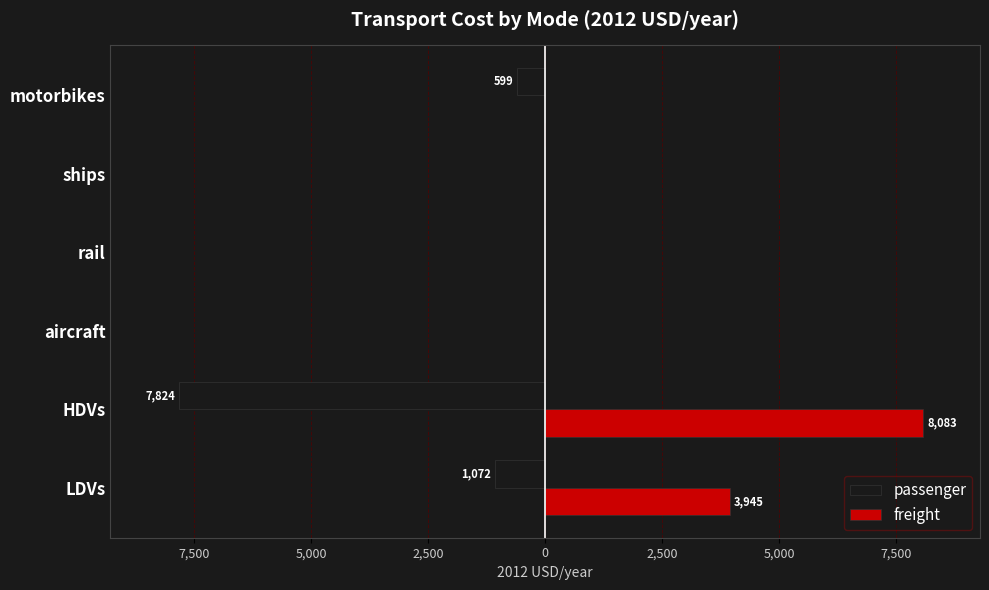

What are all the series names shown in the legend?

passenger, freight